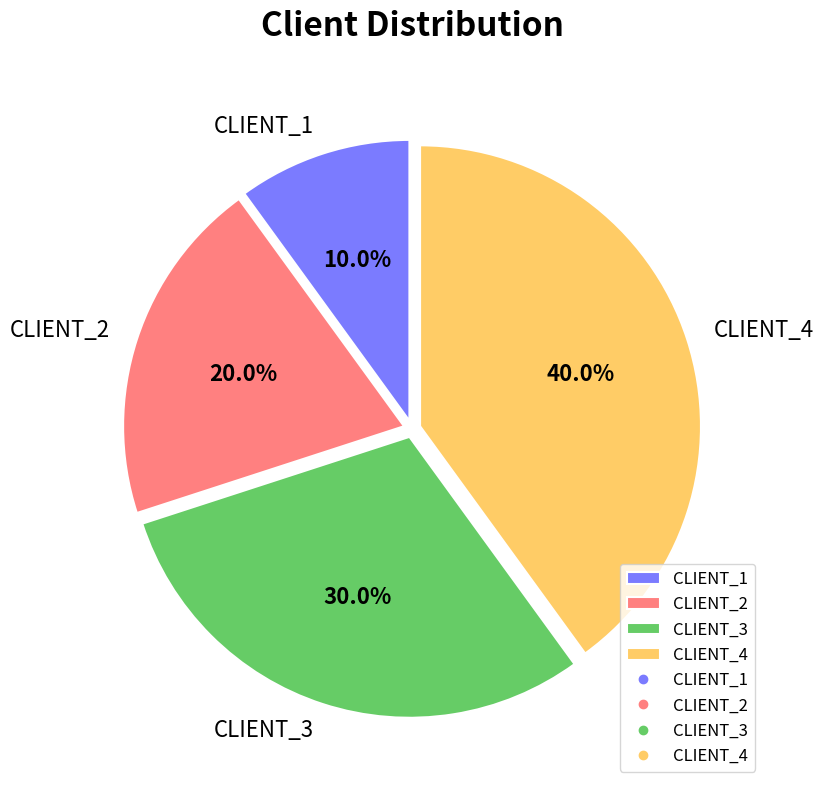

To the nearest percent, what is the average slice percentage?

25%